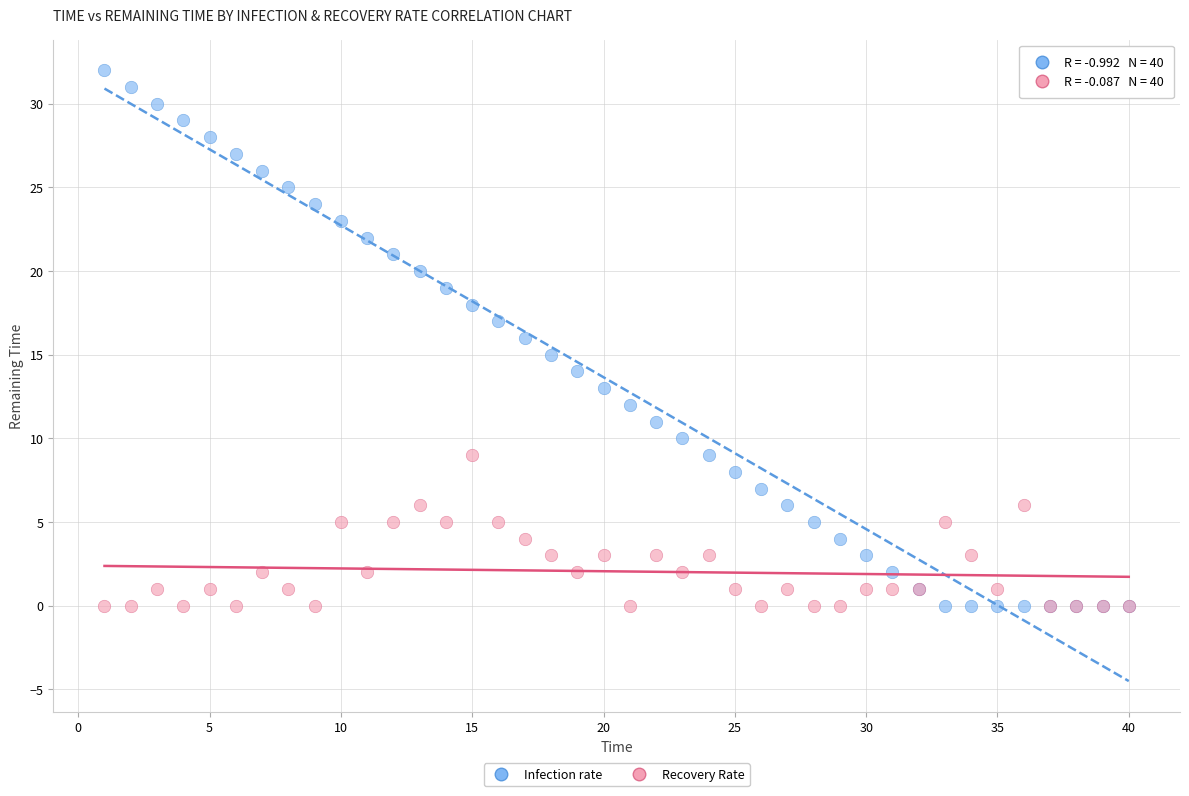

What is the X range (max minus min) for the scatter plot?

39